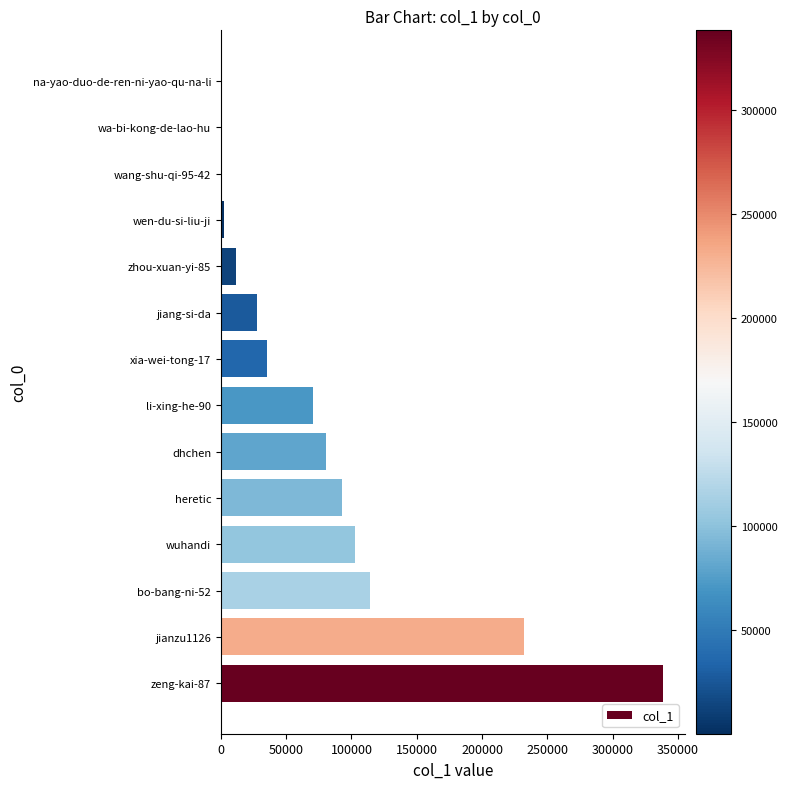

Are the bars horizontal?

Yes